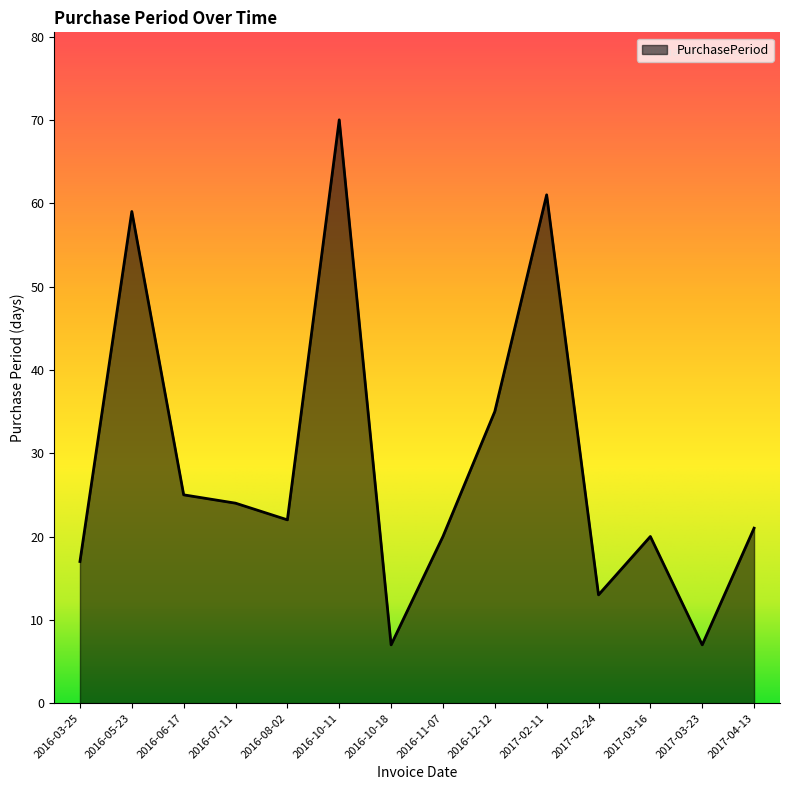

The value at 2017-03-16 is 6. True or false?

False